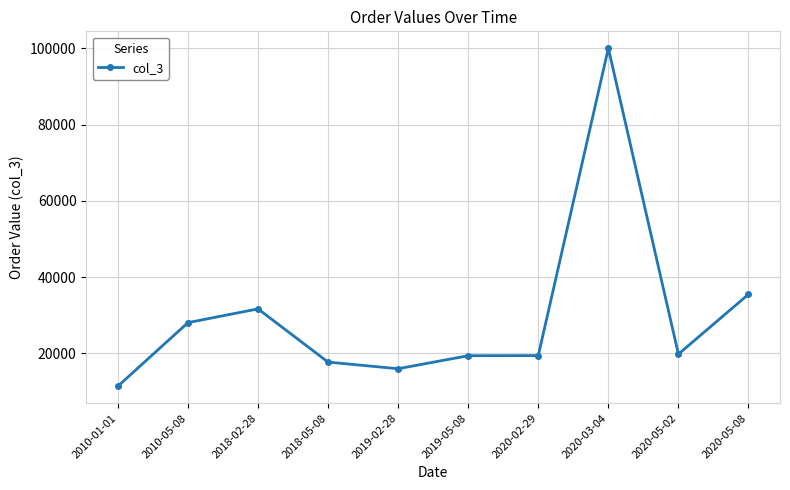

Does the chart display data point markers on the line(s)?

Yes